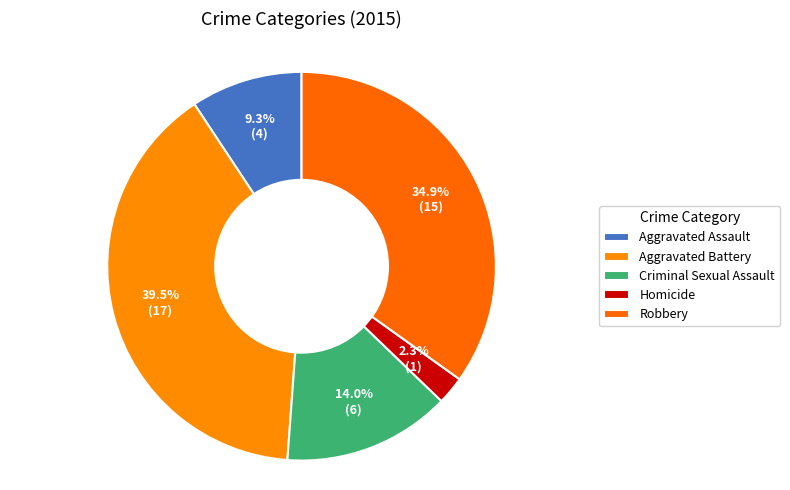

Do Homicide and Robbery together represent more than half of the pie?

No